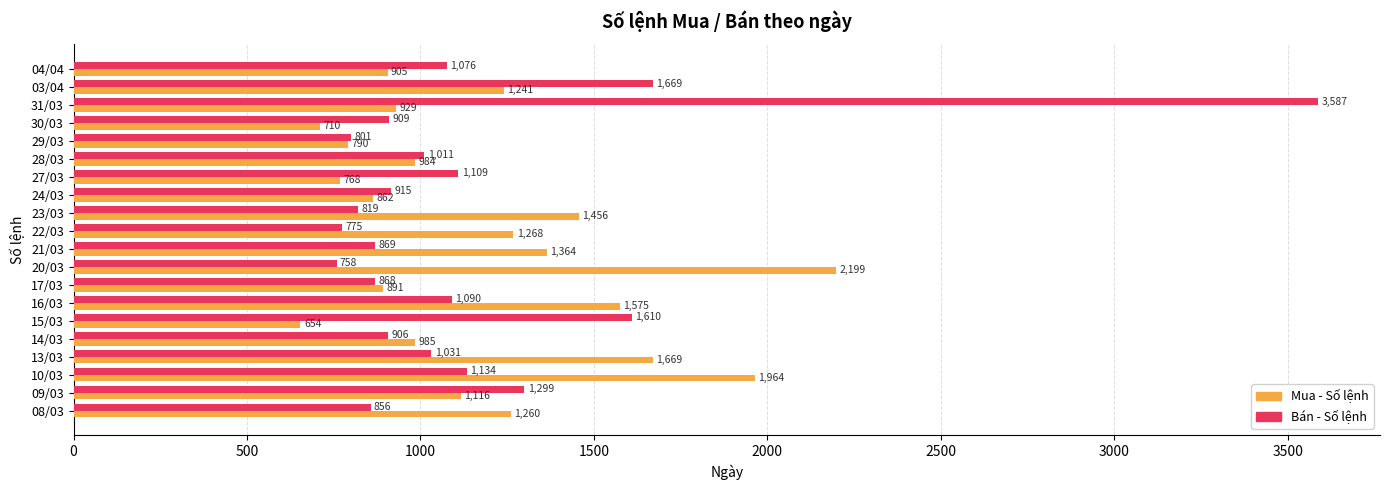

List the series in order of their overall mean, lowest first.

Bán - Số lệnh, Mua - Số lệnh